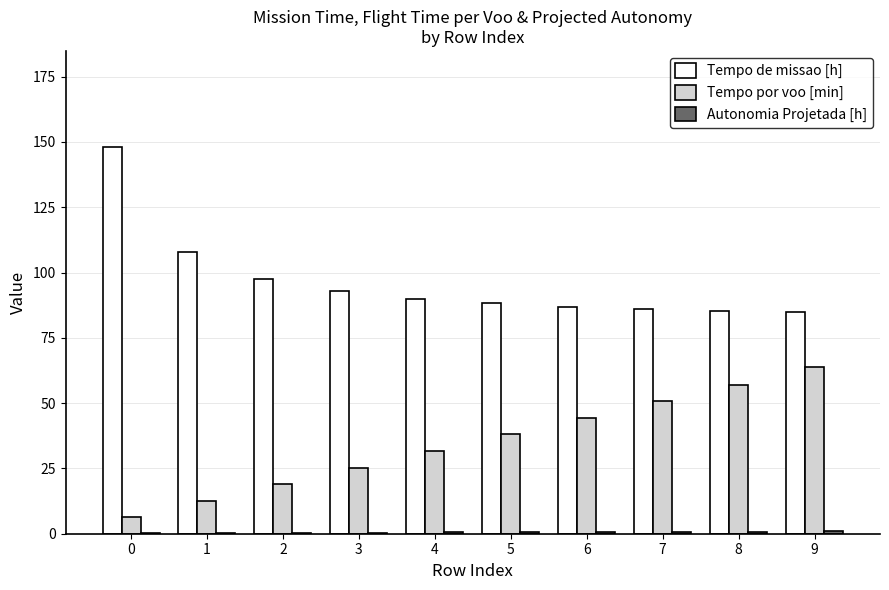

What is the average value of the Tempo por voo [min] series?

34.9